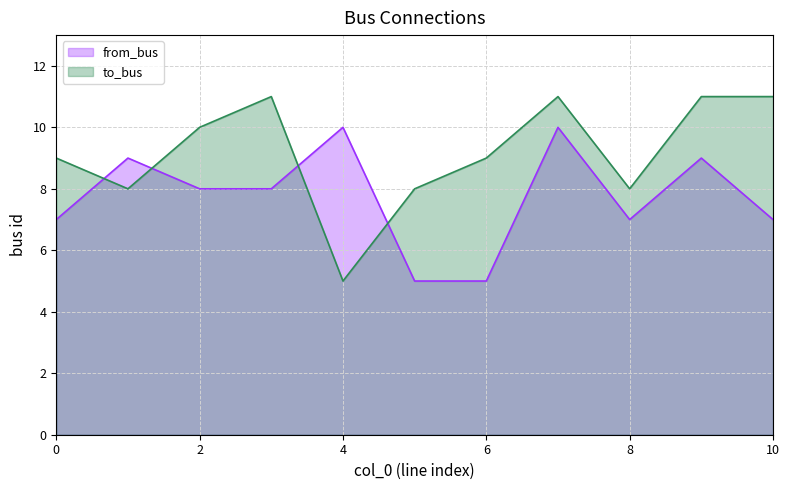

What are all the series names shown in the legend?

from_bus, to_bus